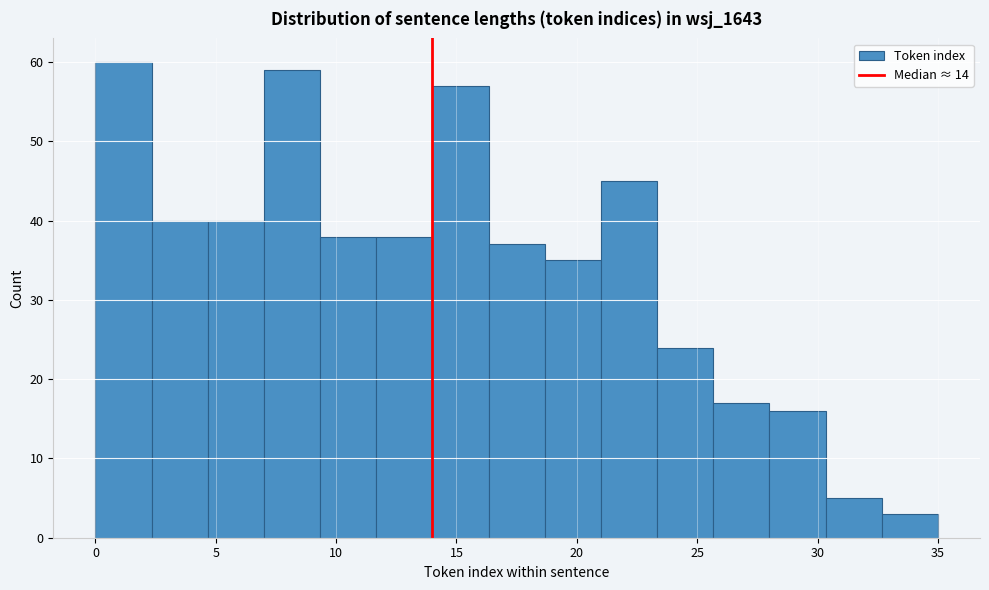

Reading left to right, list every bar in this chart as the range it spans on the x-axis followed by its height. Neither the bar edges nor the heights are printed on the chart, so give them approximately, as read against the axes.

0.0 to 2.5: 60
2.5 to 4.5: 40
4.5 to 7.0: 40
7.0 to 9.5: 59
9.5 to 11.5: 38
11.5 to 14.0: 38
14.0 to 16.5: 57
16.5 to 18.5: 37
18.5 to 21.0: 35
21.0 to 23.5: 45
23.5 to 25.5: 24
25.5 to 28.0: 17
28.0 to 30.5: 16
30.5 to 32.5: 5
32.5 to 35.0: 3